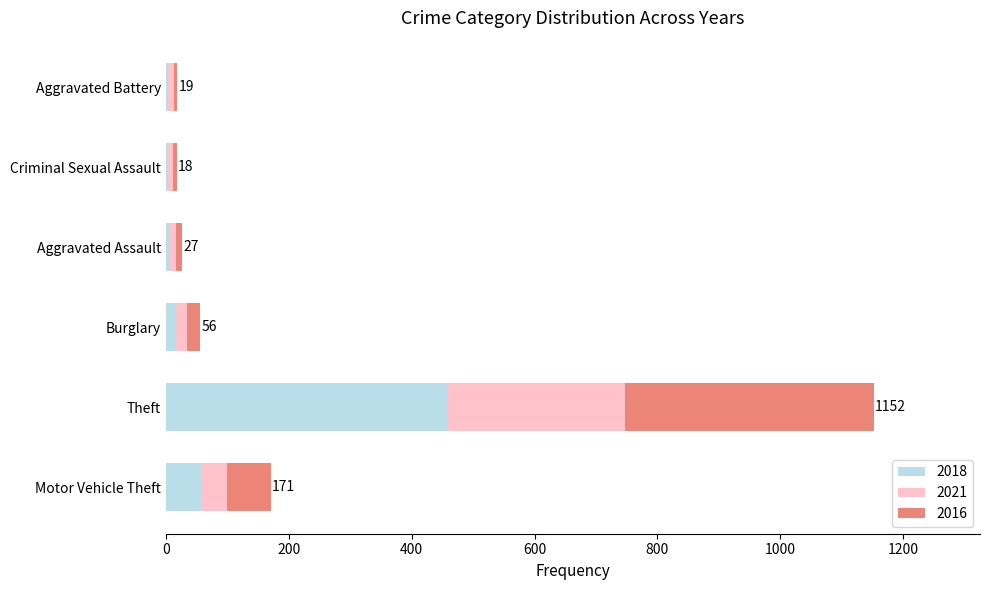

At which category is the sum across all series the highest?

Theft